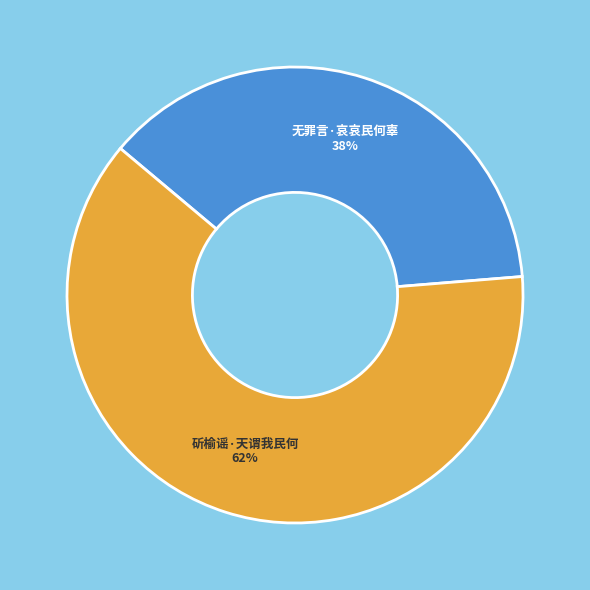

Which has a higher value, 无罪言·哀哀民何辜 or 斫榆谣·天谓我民何?

斫榆谣·天谓我民何